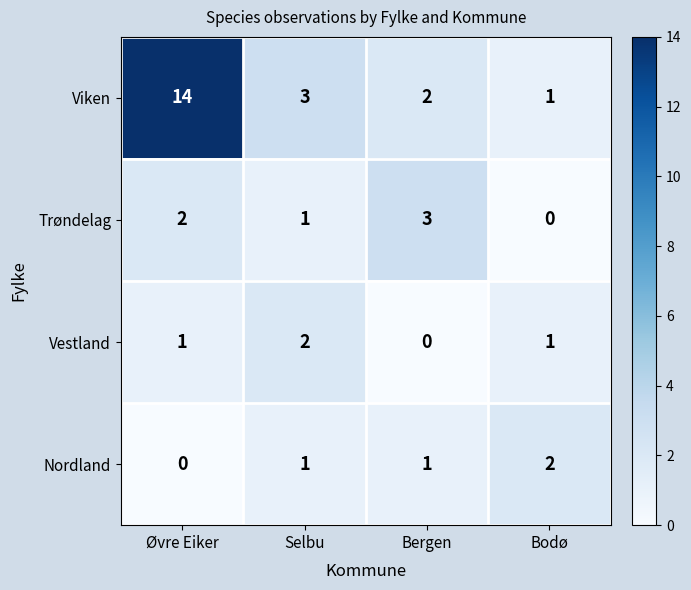

What is the sum of the Viken values at Bergen and Bodø?

3